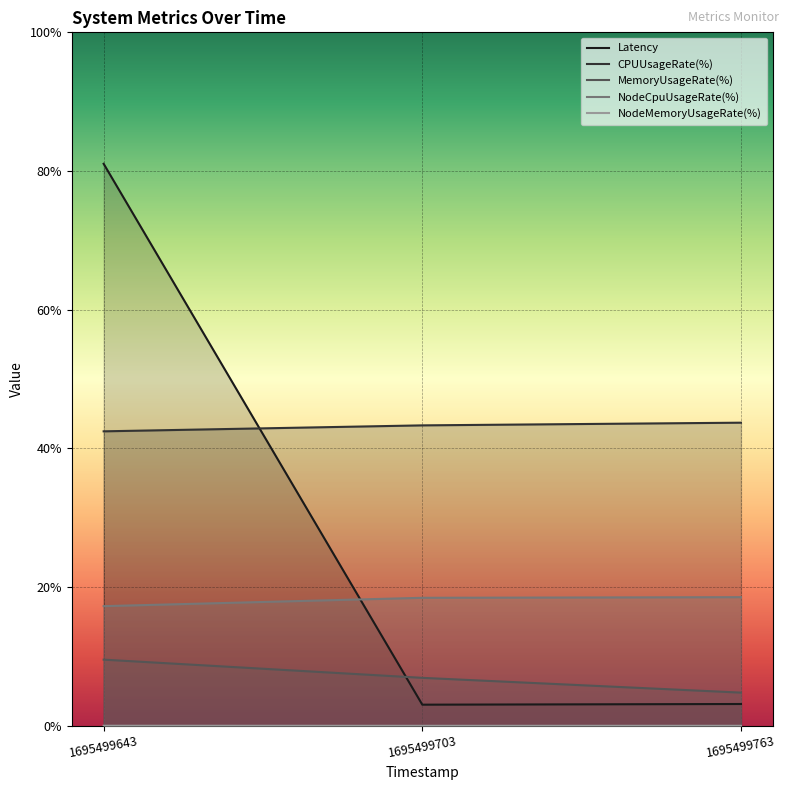

How many lines are shown in the chart?

5